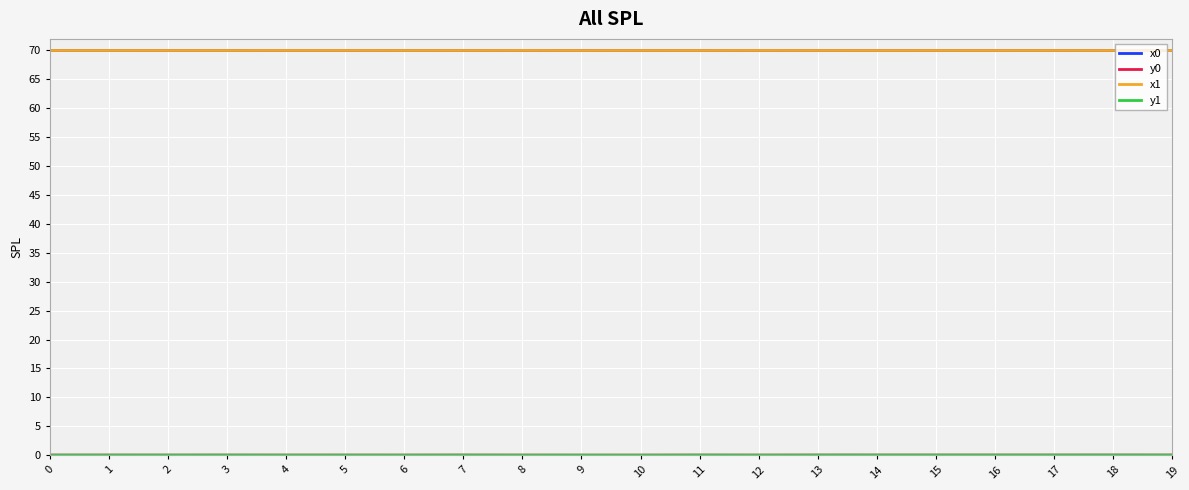

Does the chart have visible grid lines?

Yes